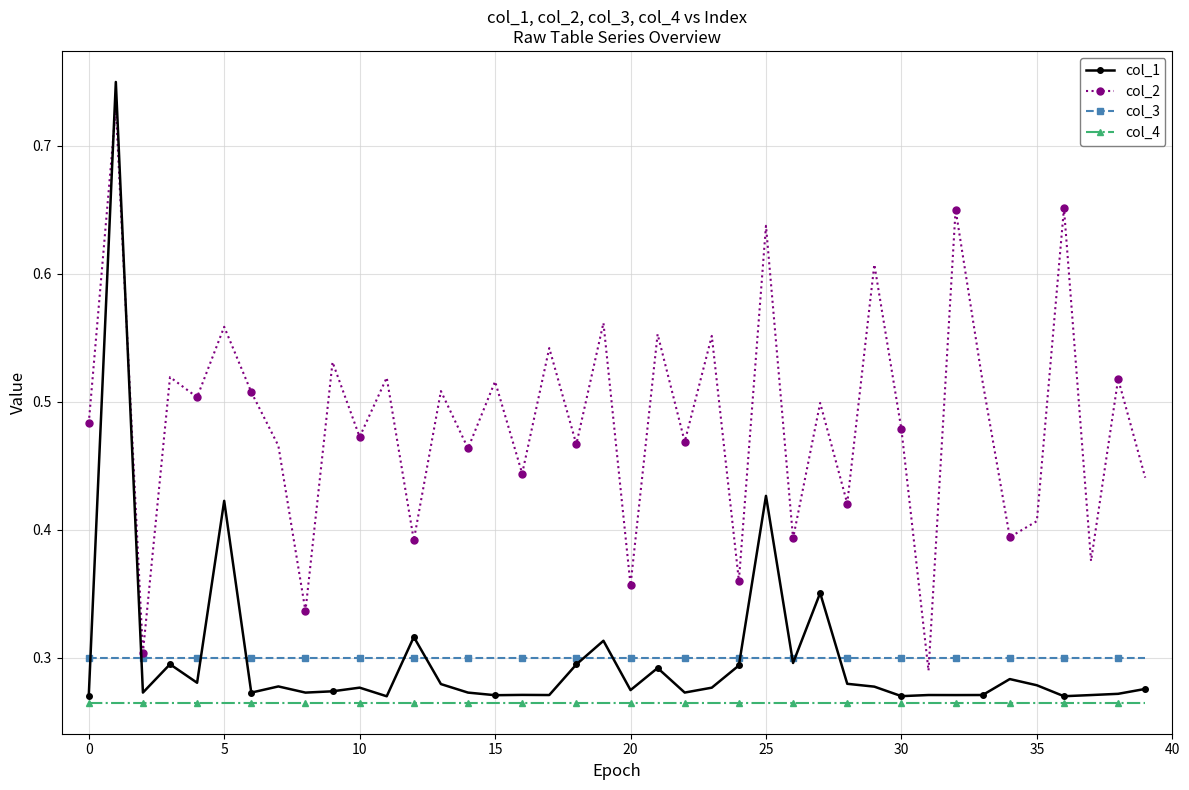

True or false: col_1 has more than 1 points higher than both neighbors.

True